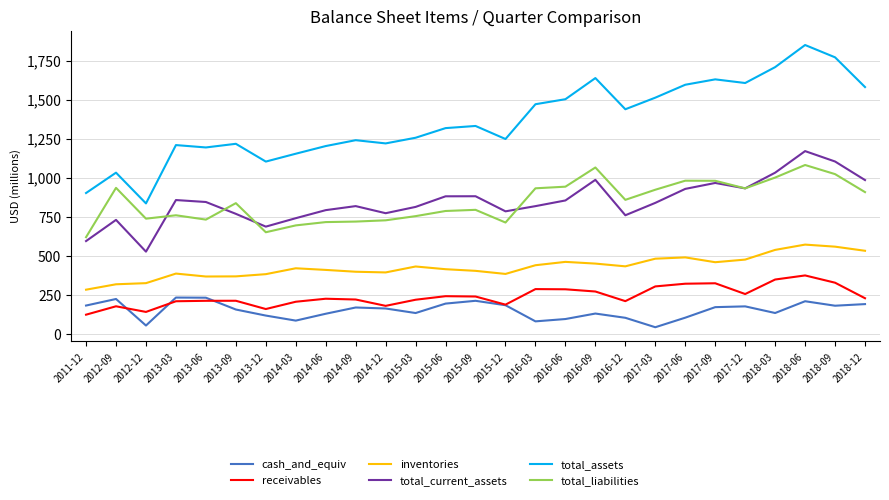

What is the sum of the cash_and_equiv values at 2018-12 and 2014-09?

361.6